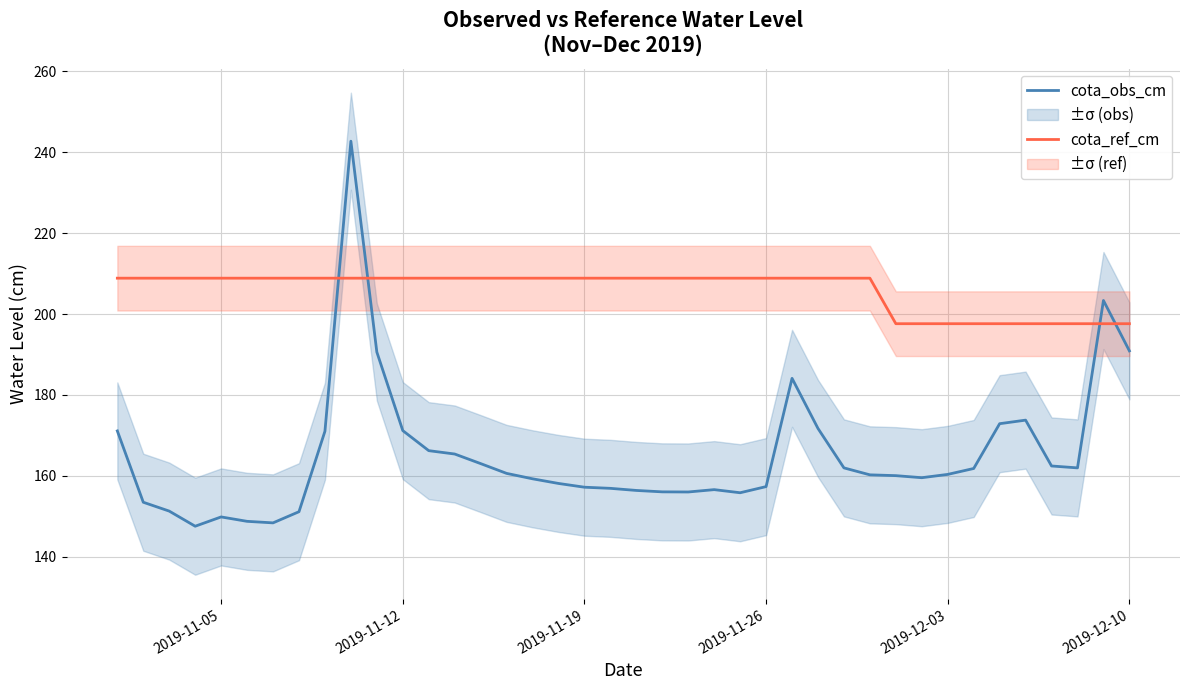

What are all the series names shown in the legend?

cota_obs_cm, cota_ref_cm